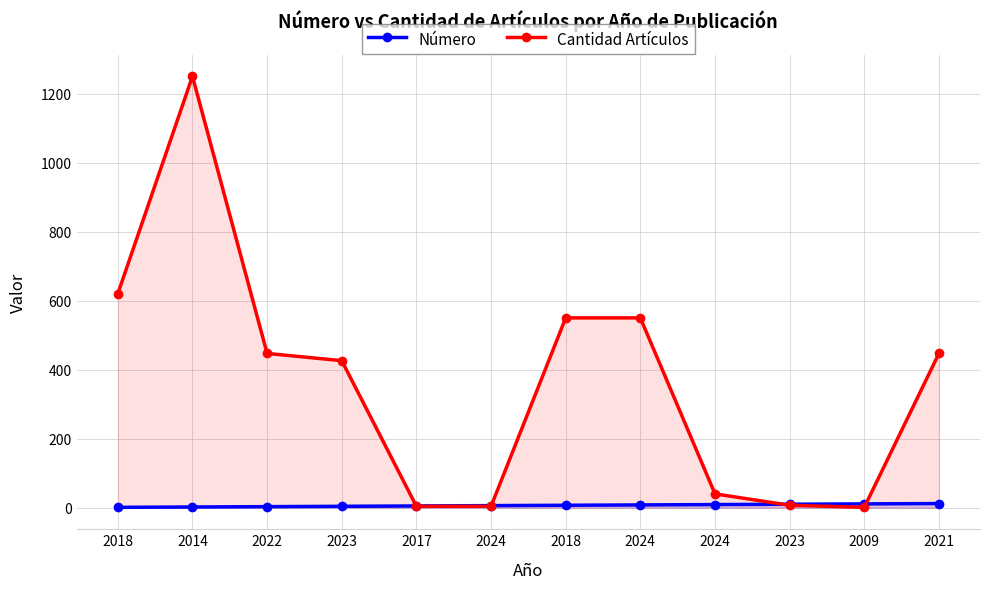

How many interior local valleys does the Cantidad Artículos series have?

1